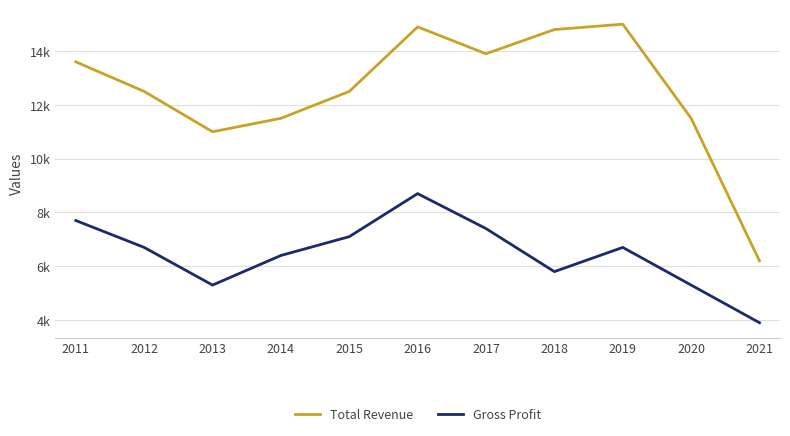

At which category is the sum across all series the highest?

2016